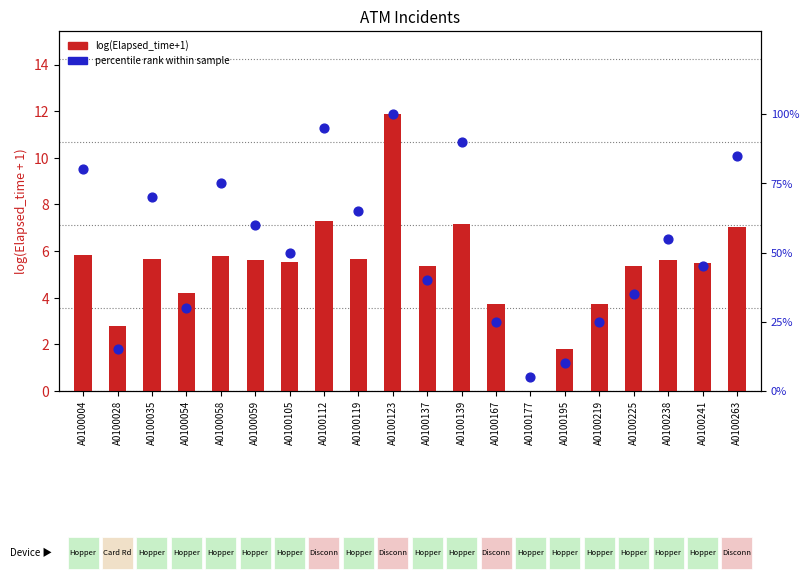

Which series has the largest total across all categories?

percentile rank within sample